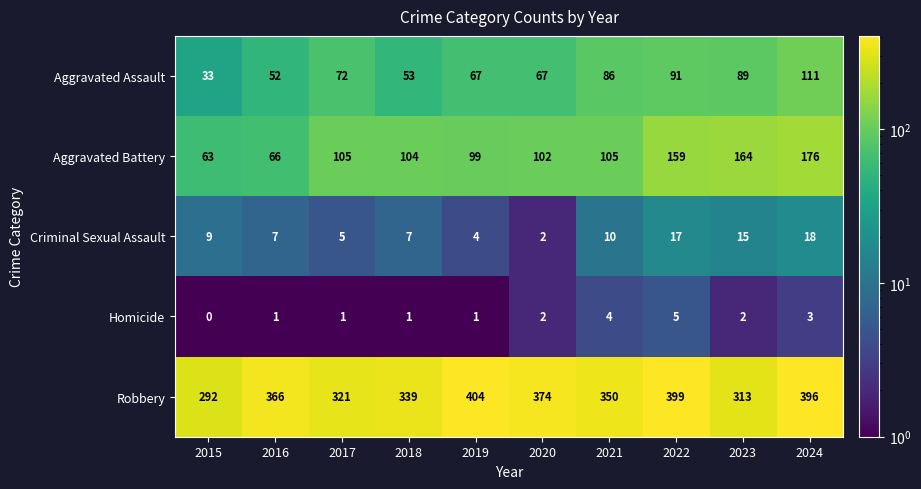

Which series changed the most between 2022 and 2023?

Robbery